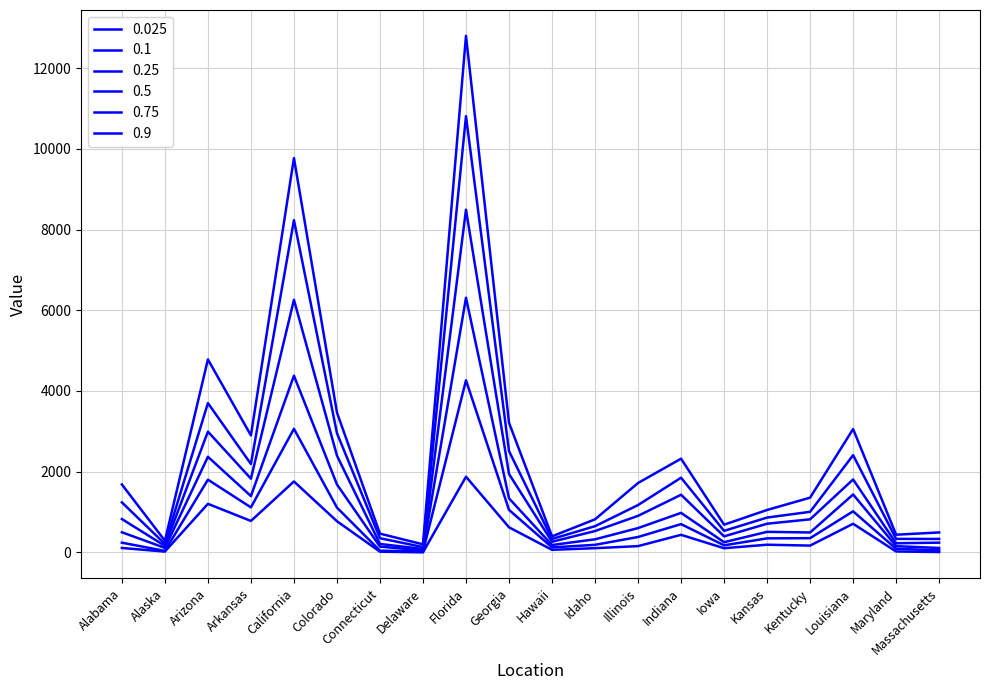

Where does the 0.025 series first go above 167?

Arizona